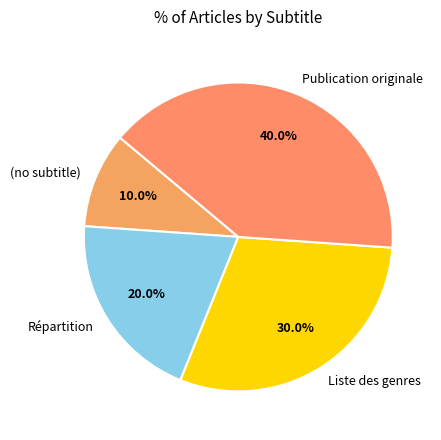

To the nearest percent, what portion does Publication originale represent?

40%